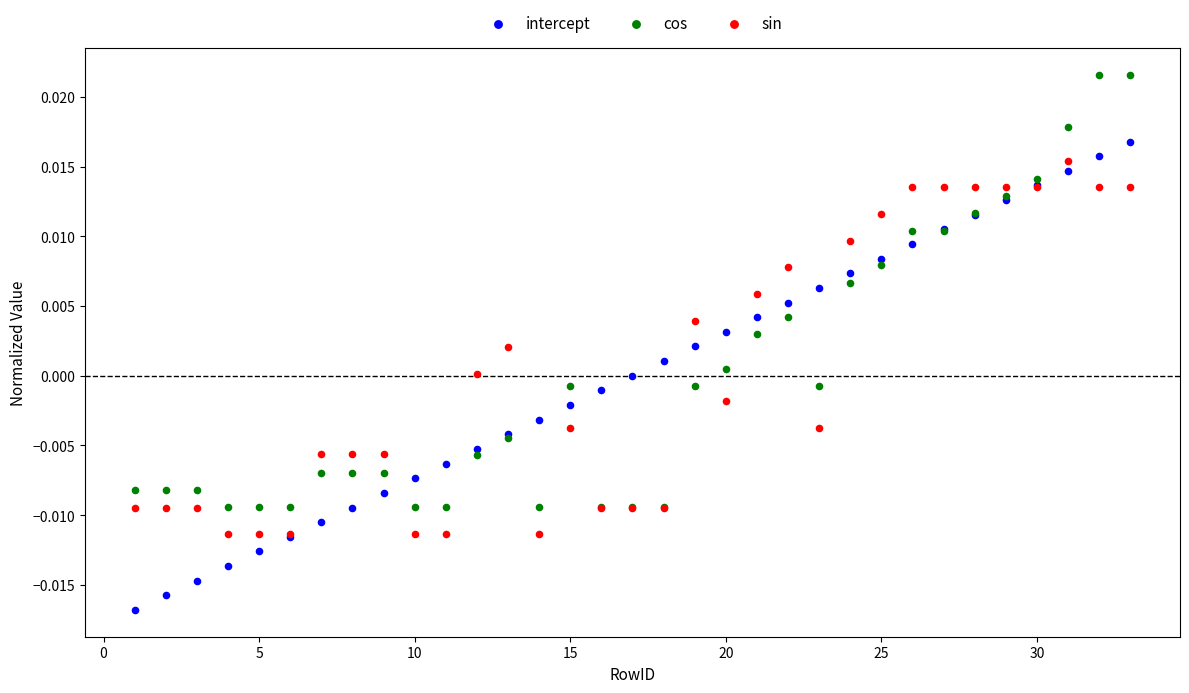

Which series reaches the maximum Y coordinate?

cos